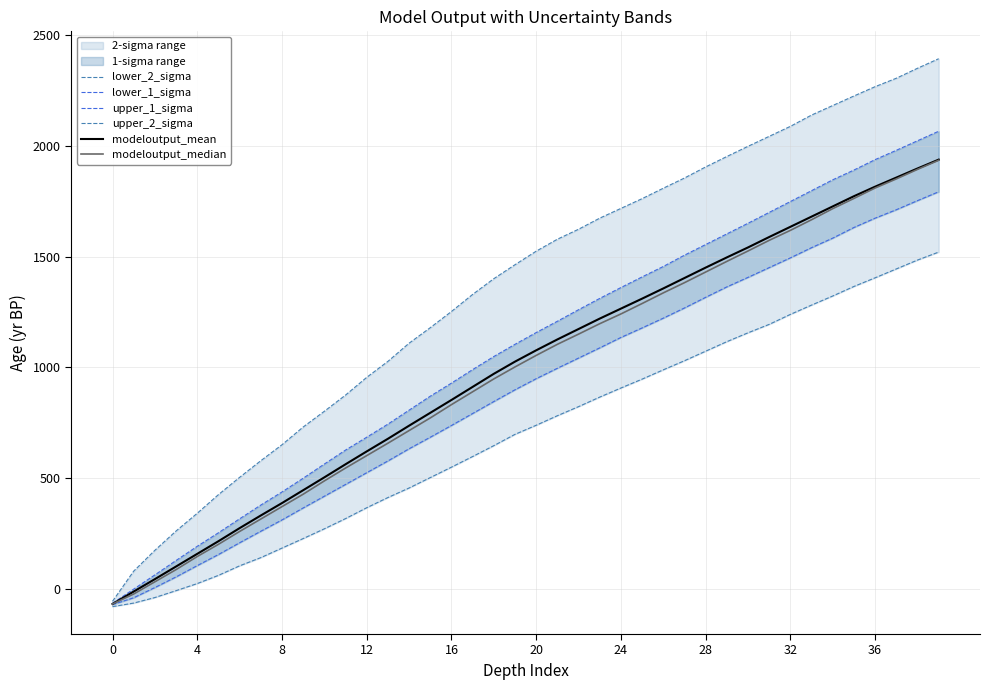

True or false: lower_1_sigma and lower_2_sigma cross at least once.

False